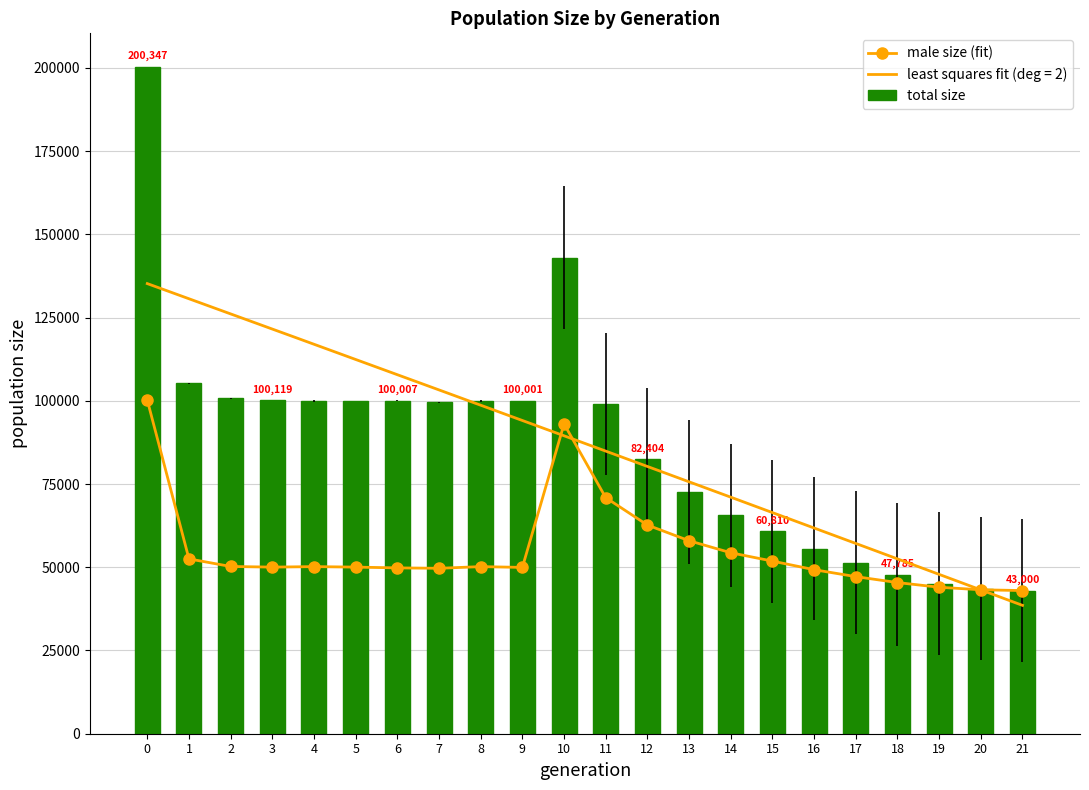

What value does the total size series have at 16, to the nearest 50?

55600